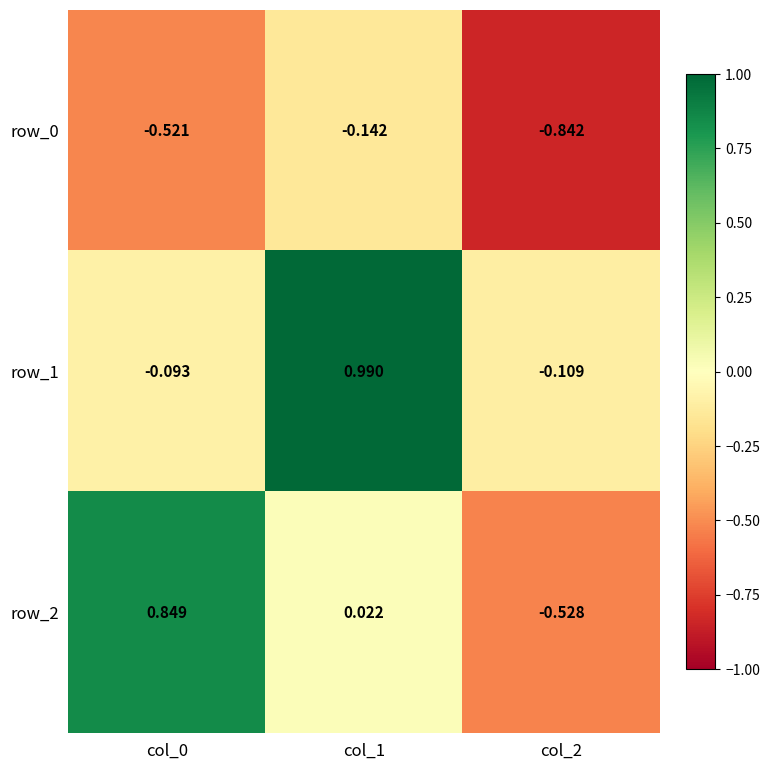

Is the value of row_1 at col_2 greater than the value of row_2 at col_0?

No